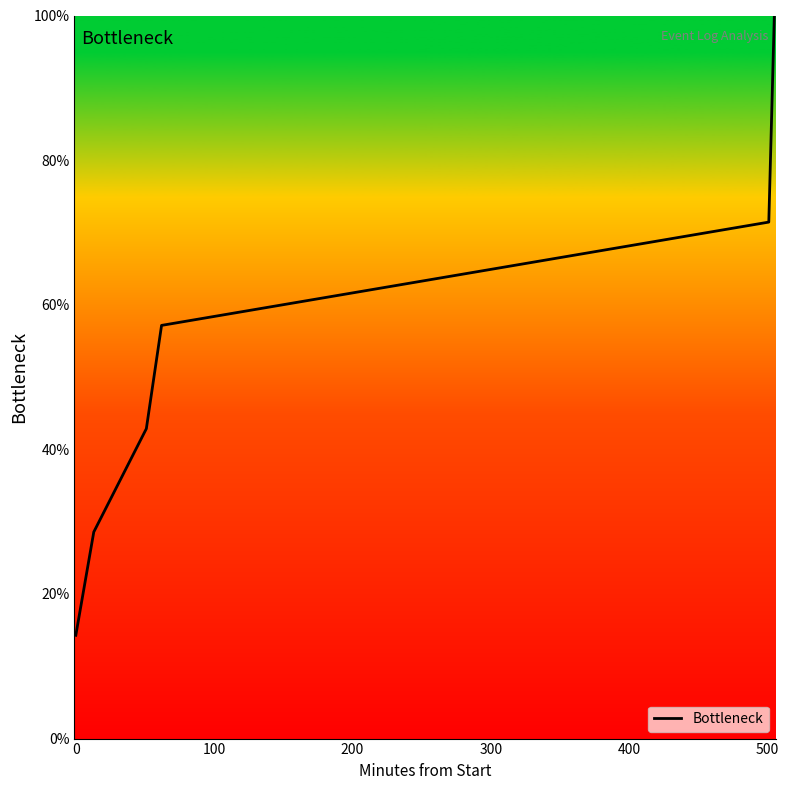

What is the minimum value shown in the chart?

14.3